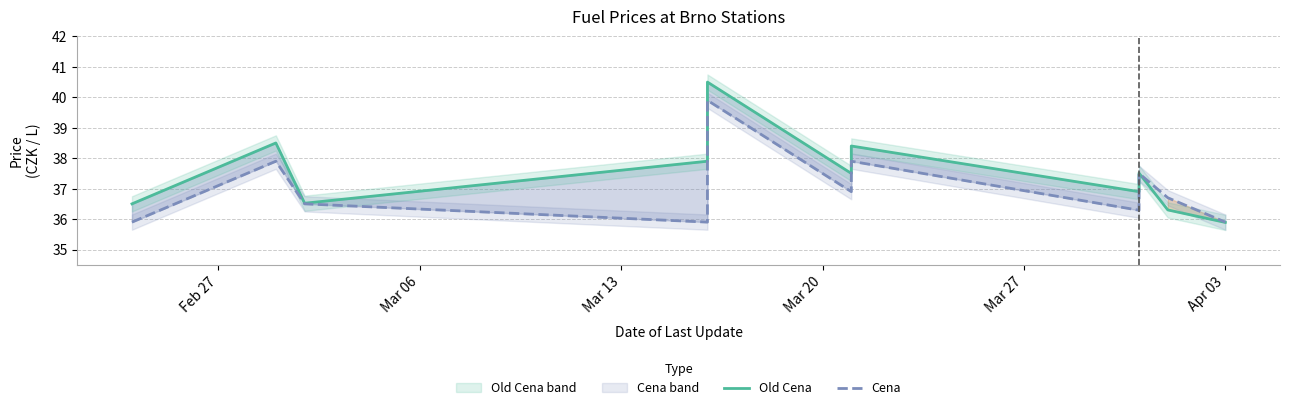

The value of Old Cena at Apr 03 is 35.9. True or false?

True